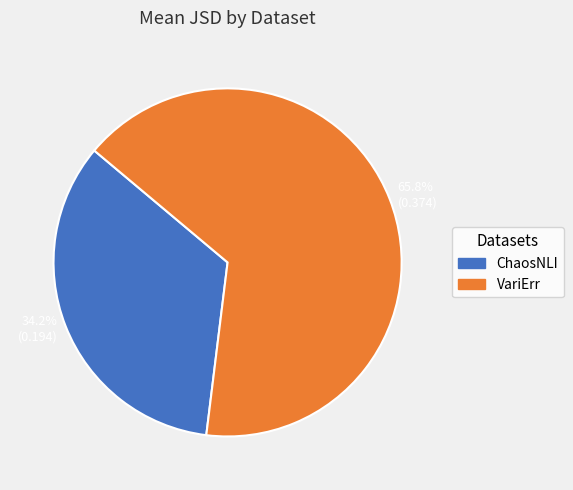

Count the number of slices in the pie.

2